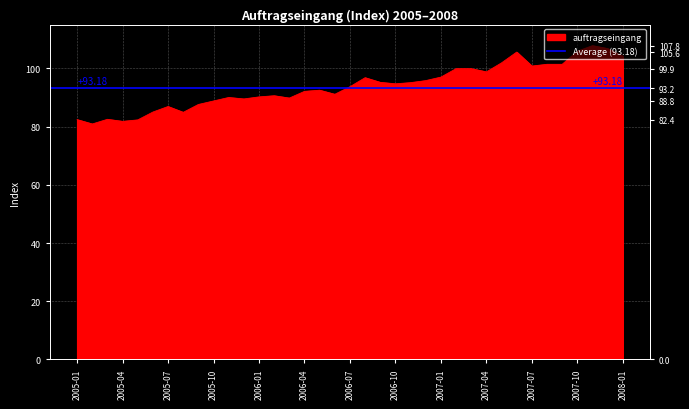

What is the difference between the second highest and minimum values?

25.9